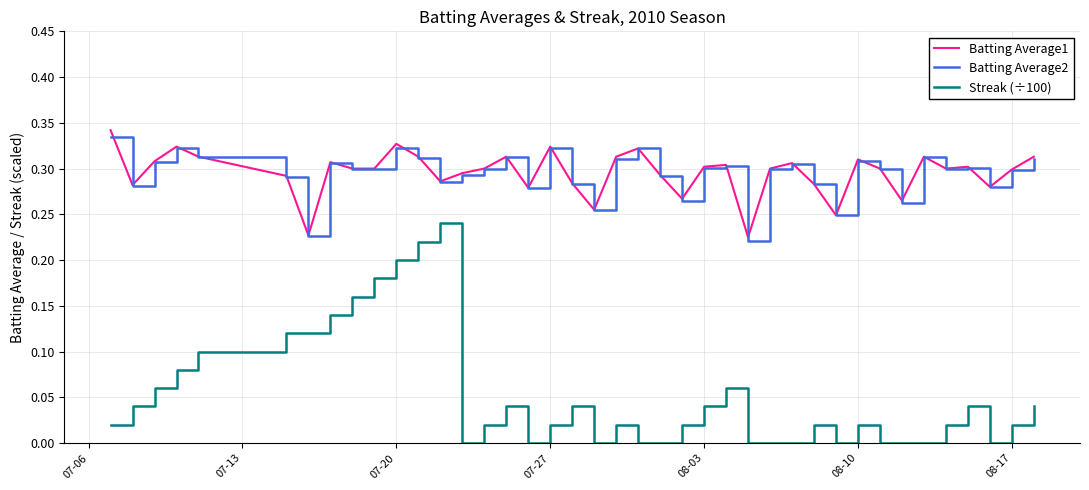

True or false: Batting Average1 and Streak (÷100) cross at least once.

False